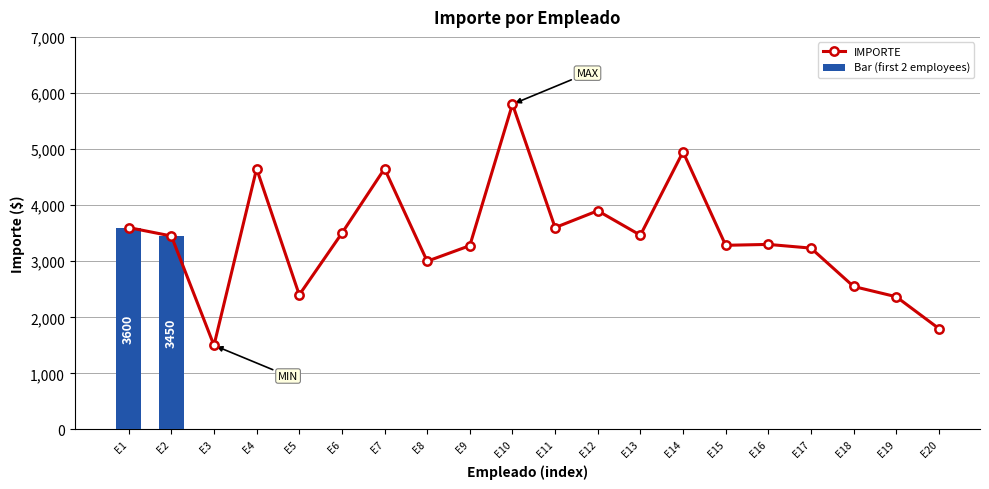

Which category has the lowest value in the Bar (first 2 employees) series?

E2